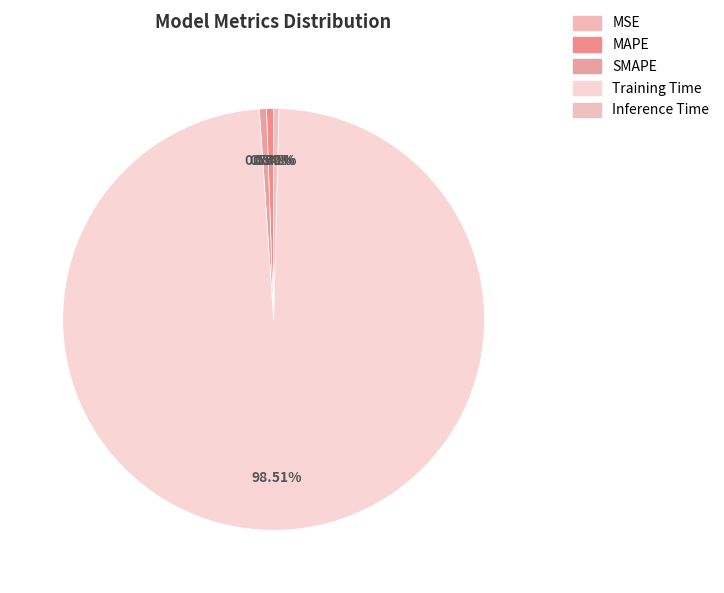

Does any single category account for the majority?

Yes